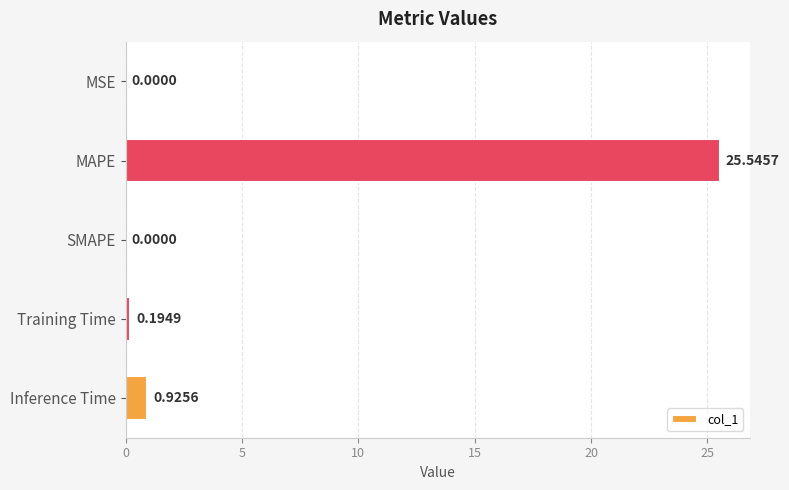

What is the change in value from SMAPE to Training Time?

+0.2